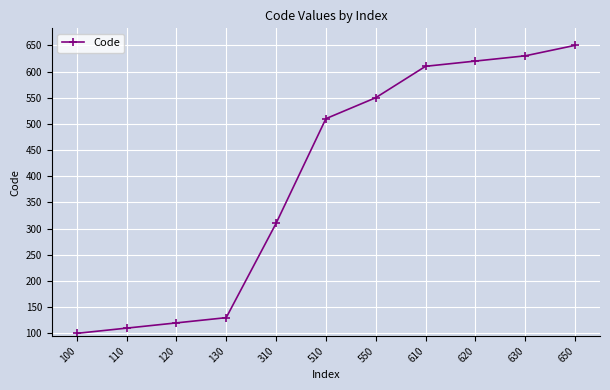

The chart shows a value of 100 at 100. True or false?

True